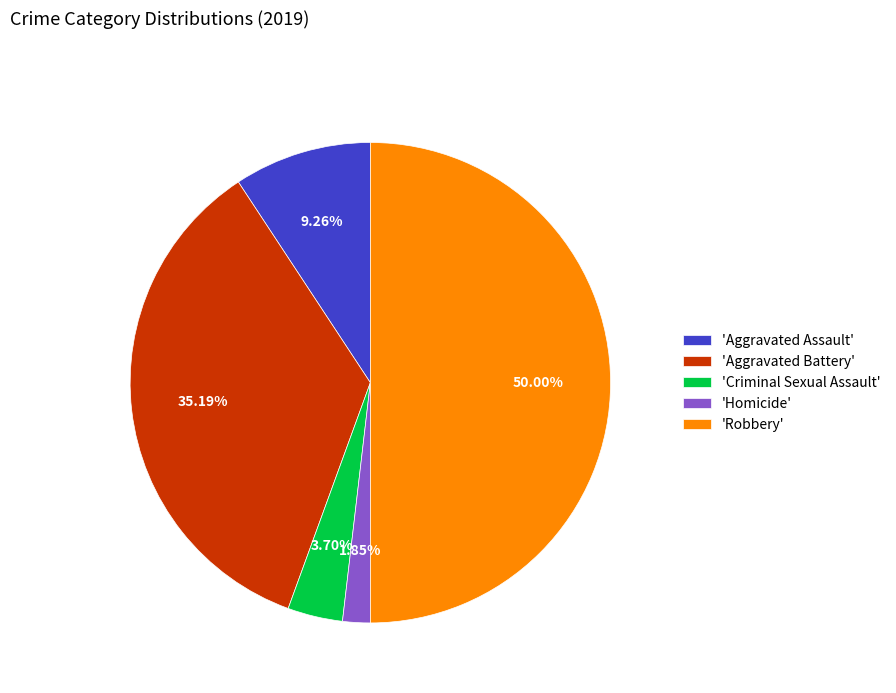

How many slices are in this pie chart?

5